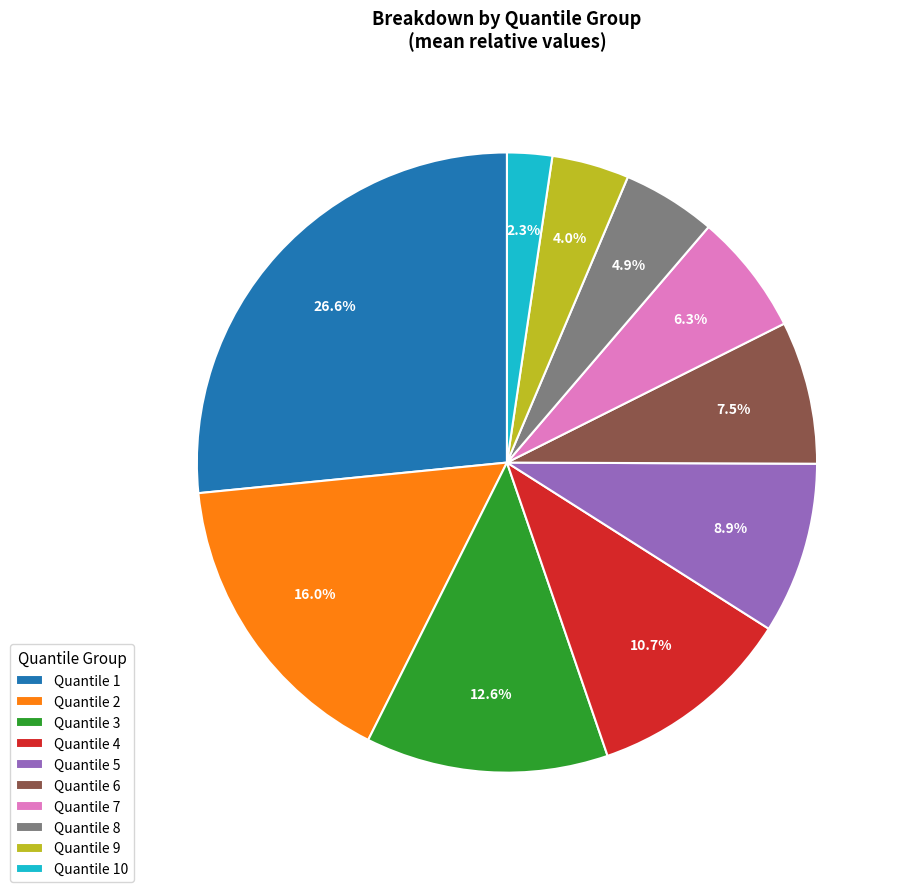

Which category has the smallest portion of the pie?

Quantile 10